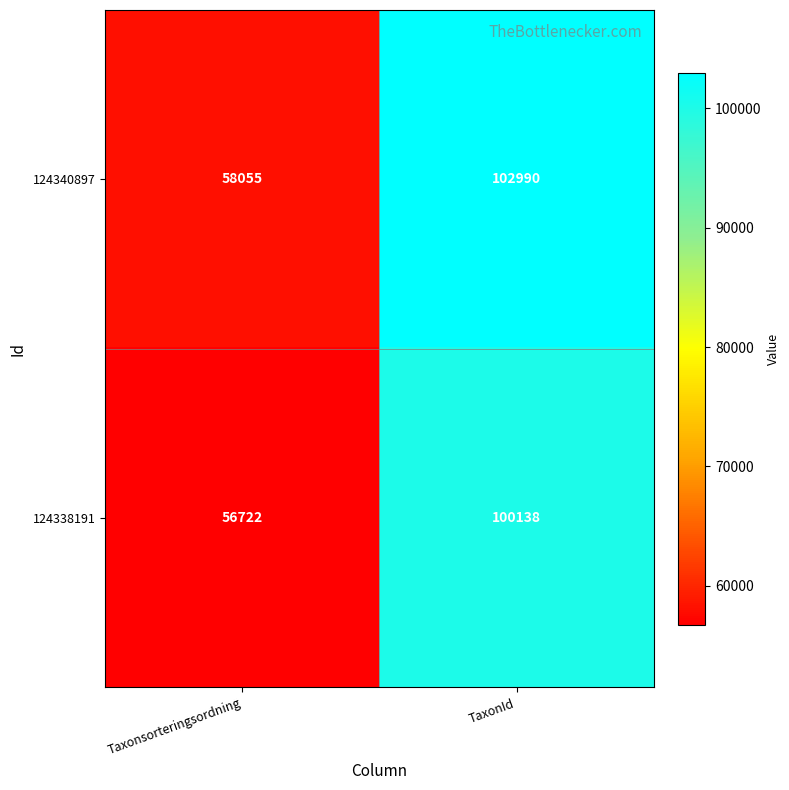

At which category does the chart reach its peak across all series?

TaxonId